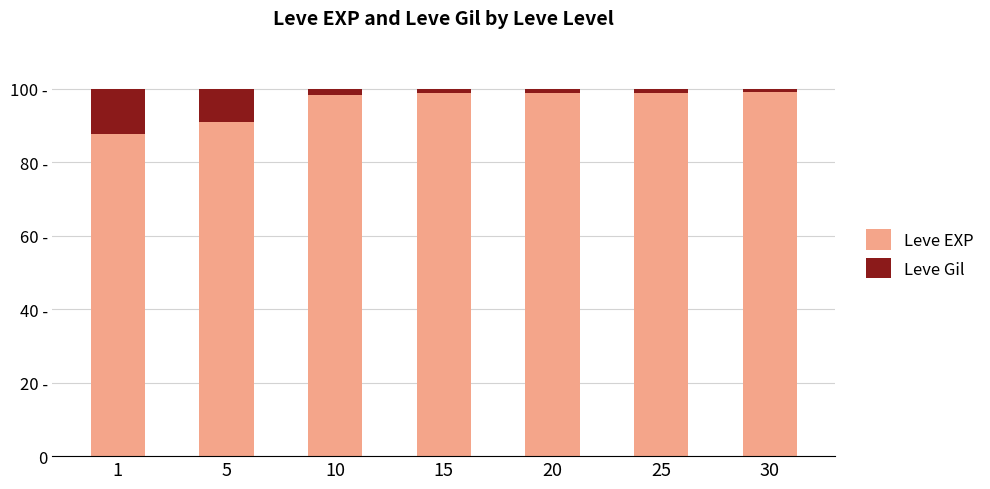

What are all the series names shown in the legend?

Leve EXP, Leve Gil